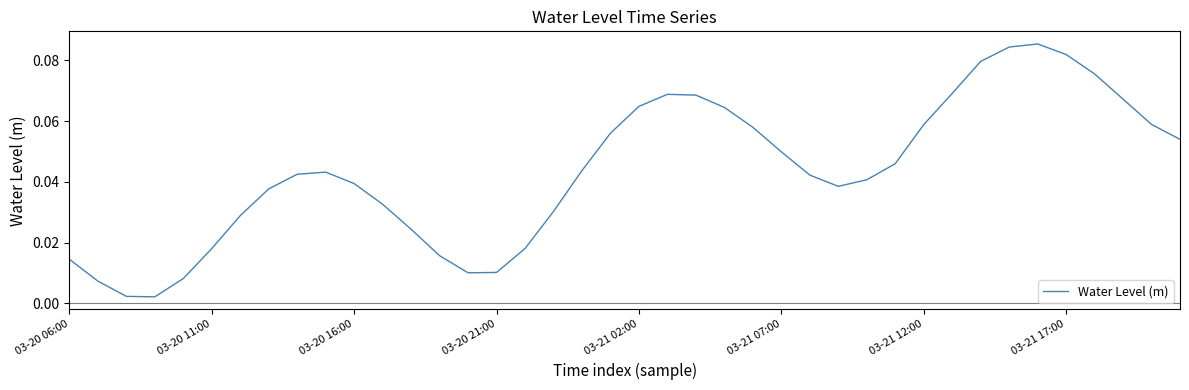

Does the chart have visible grid lines?

No